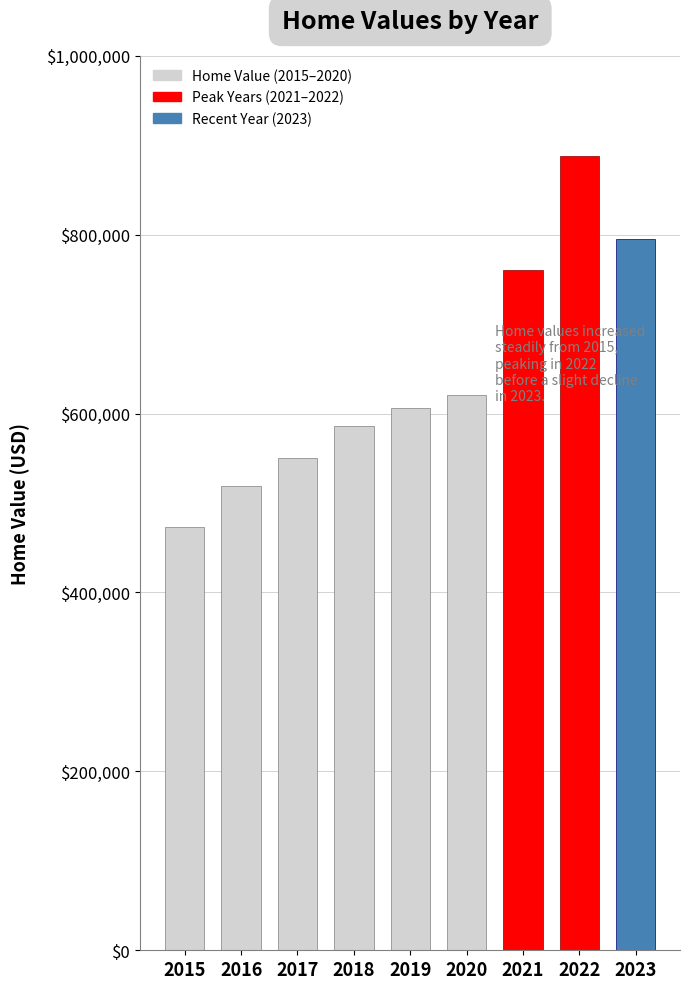

How many series are shown in this chart?

1